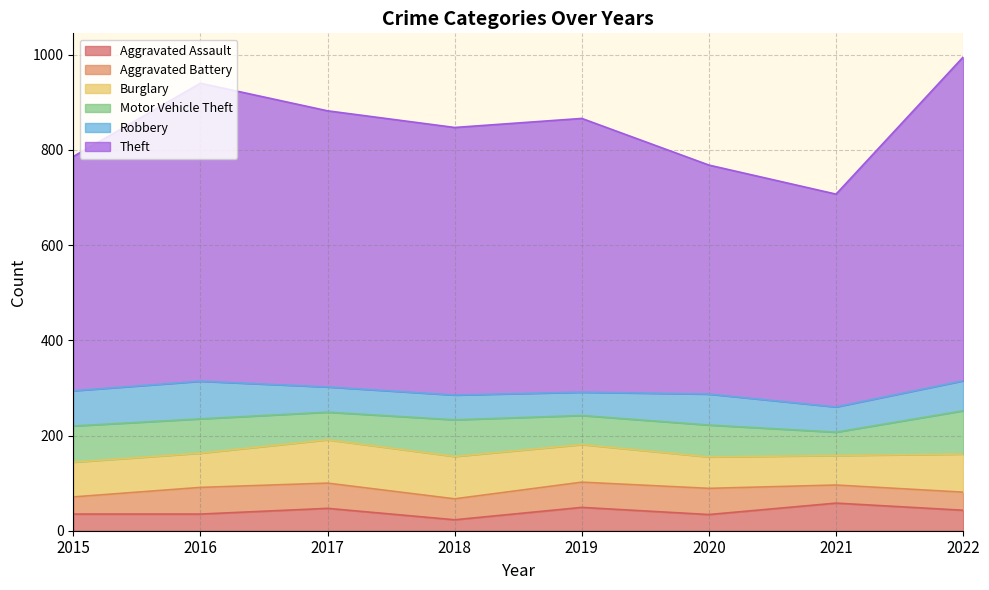

What is the total value across all series at 2015?

786